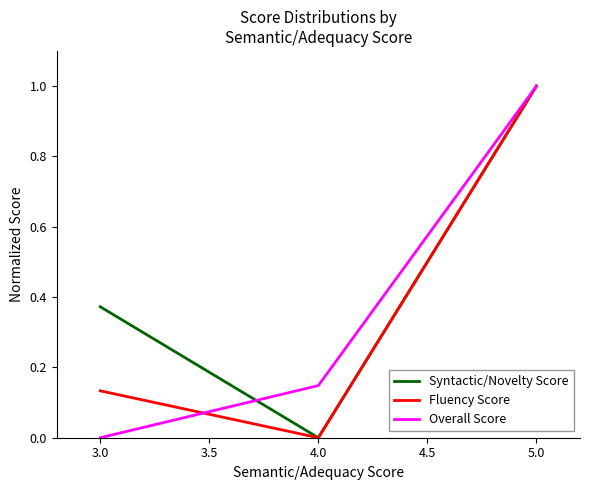

What is the total value across all series at 3.0?

0.5